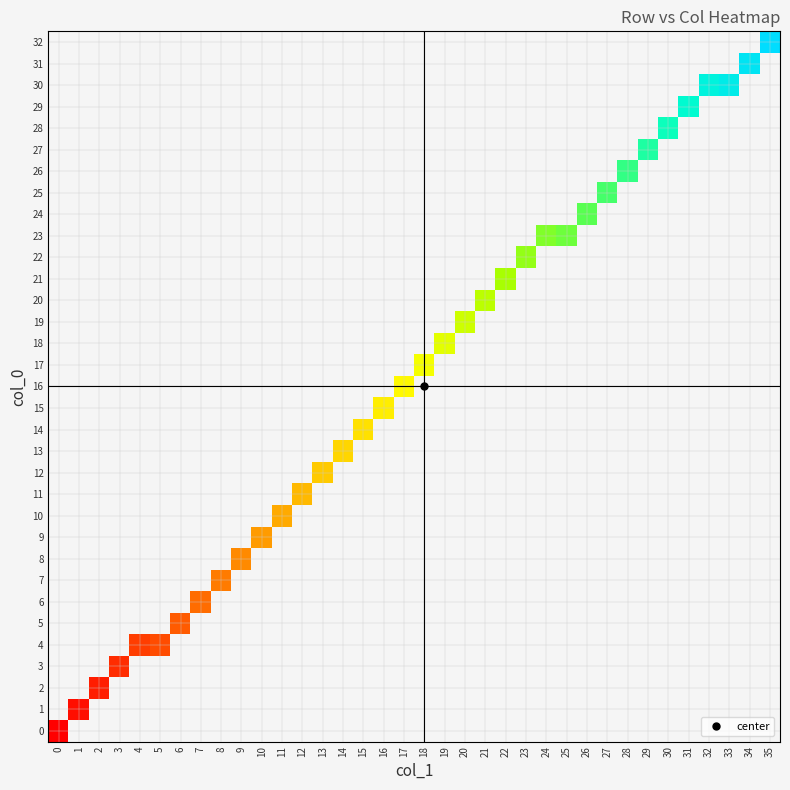

List the series in order of their overall mean, lowest first.

row_0, row_1, row_2, row_3, row_4, row_5, row_6, row_7, row_8, row_9, row_10, row_11, row_12, row_13, row_14, row_15, row_16, row_17, row_18, row_19, row_20, row_21, row_22, row_23, row_24, row_25, row_26, row_27, row_28, row_29, row_30, row_31, row_32